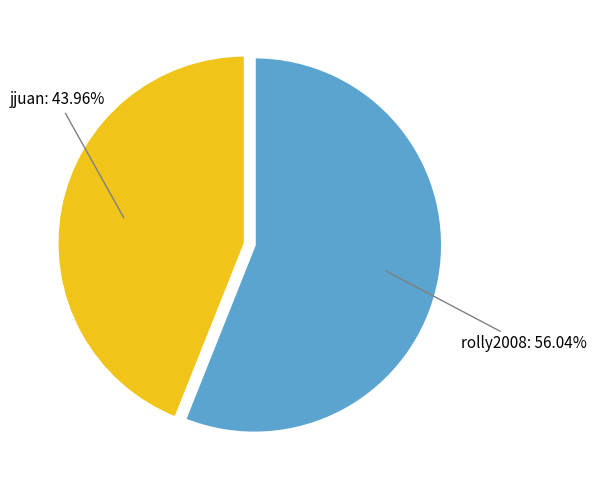

To the nearest percent, what percentage of the pie is rolly2008?

56%